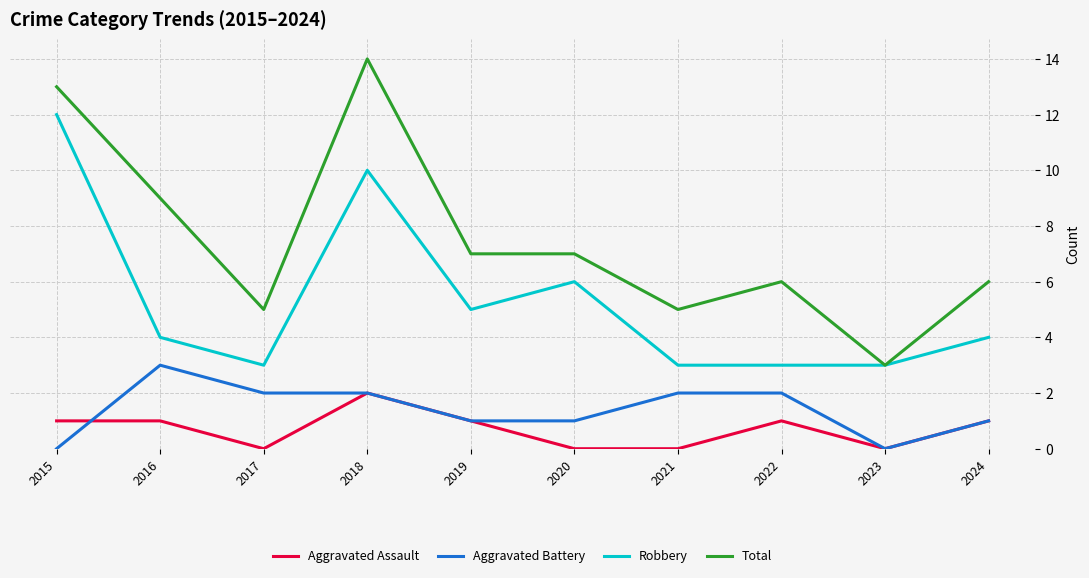

Is the value of Aggravated Assault at 2015 greater than the value of Aggravated Battery at 2023?

Yes